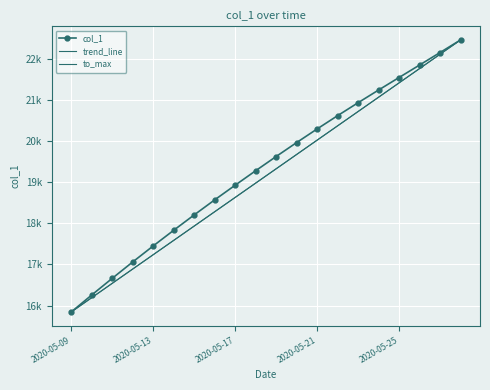

What is the smallest value displayed?

15842.6